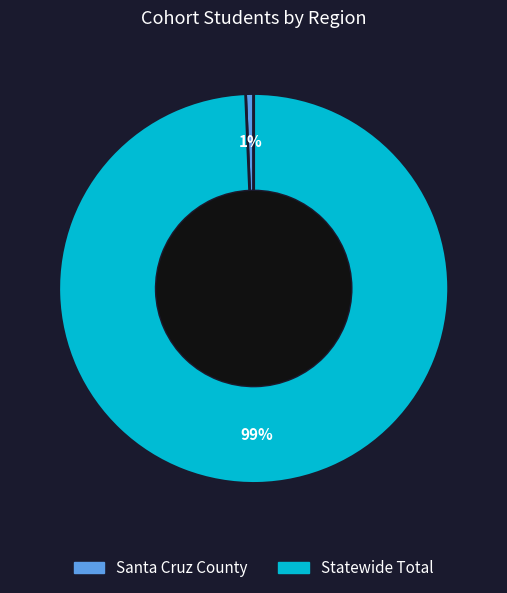

Which category accounts for the majority?

Statewide Total